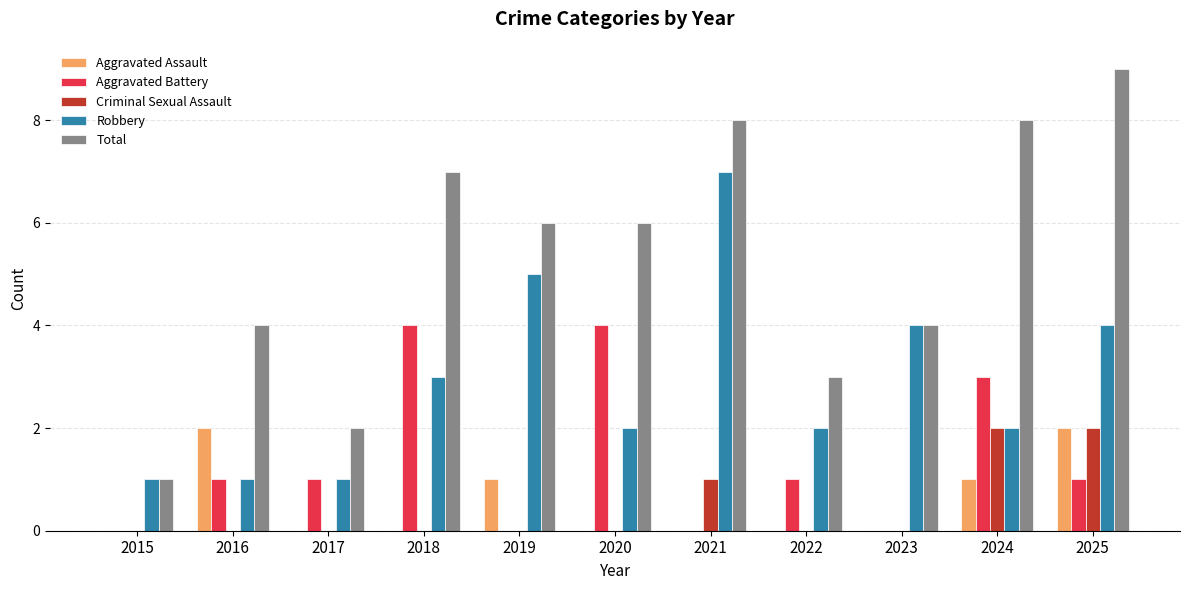

How many categories are shown in the chart?

11